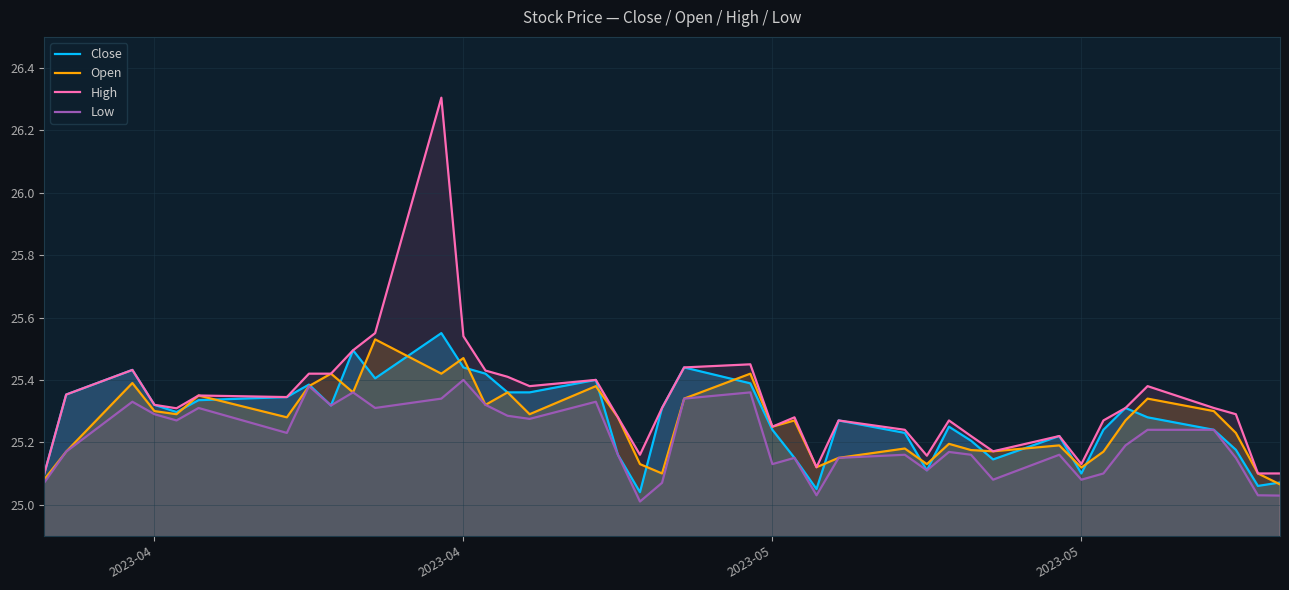

The Open series shows 9.7 at 2023-04. True or false?

False